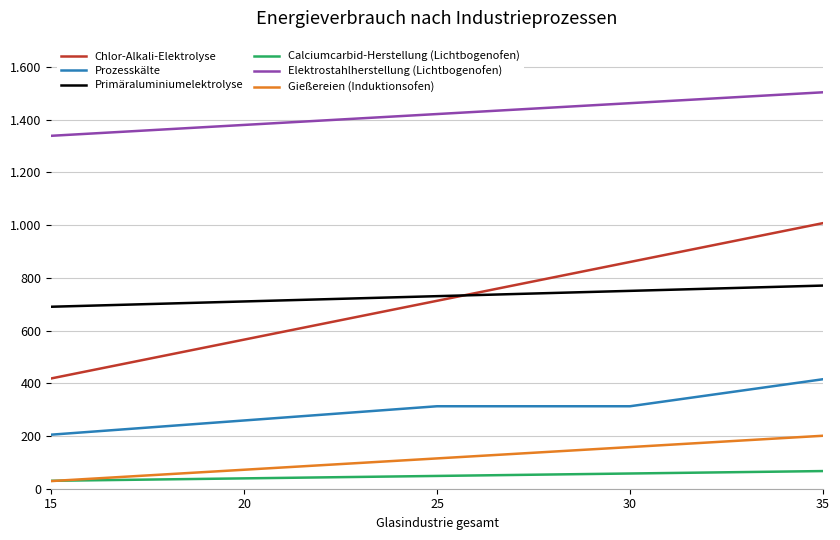

True or false: Prozesskälte and Gießereien (Induktionsofen) intersect in this chart.

False